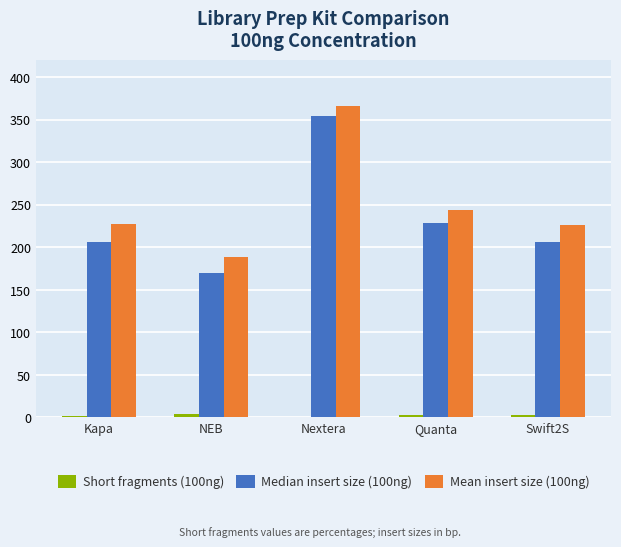

The Median insert size (100ng) series shows 56.4 at Kapa. True or false?

False